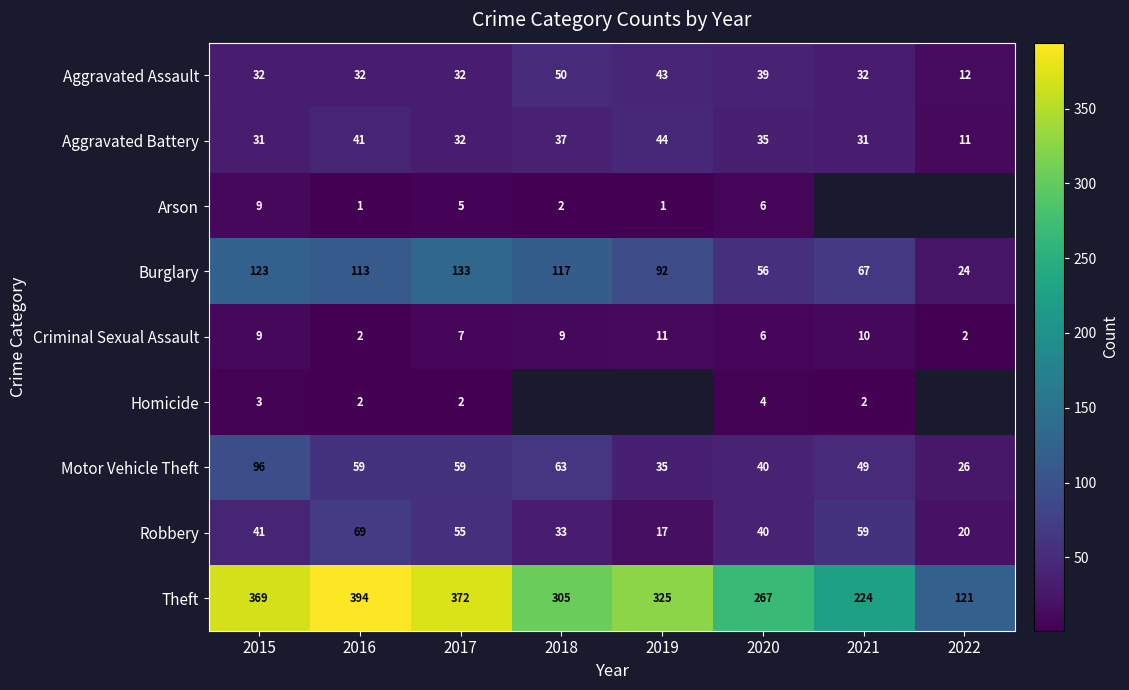

What is the total value across all series at 2015?

713